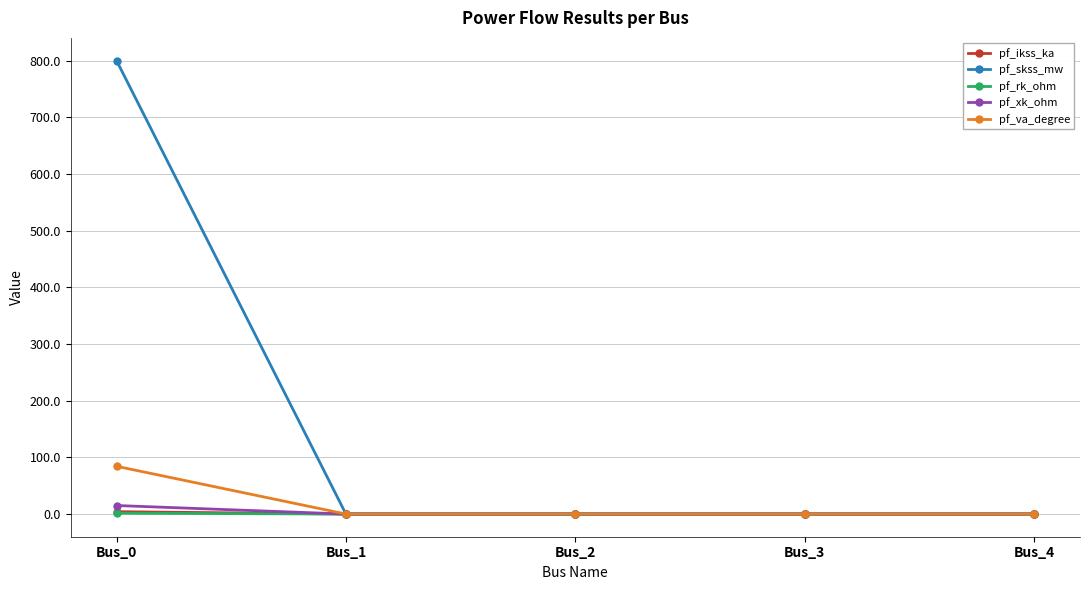

What is the difference between the maximum and minimum values in the pf_va_degree series?

84.3